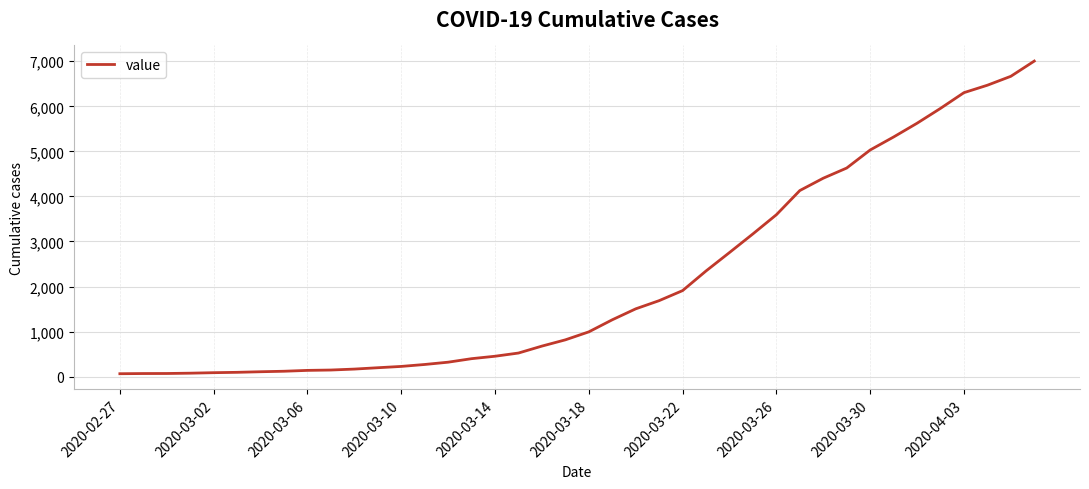

What is the sum of all values?

85760